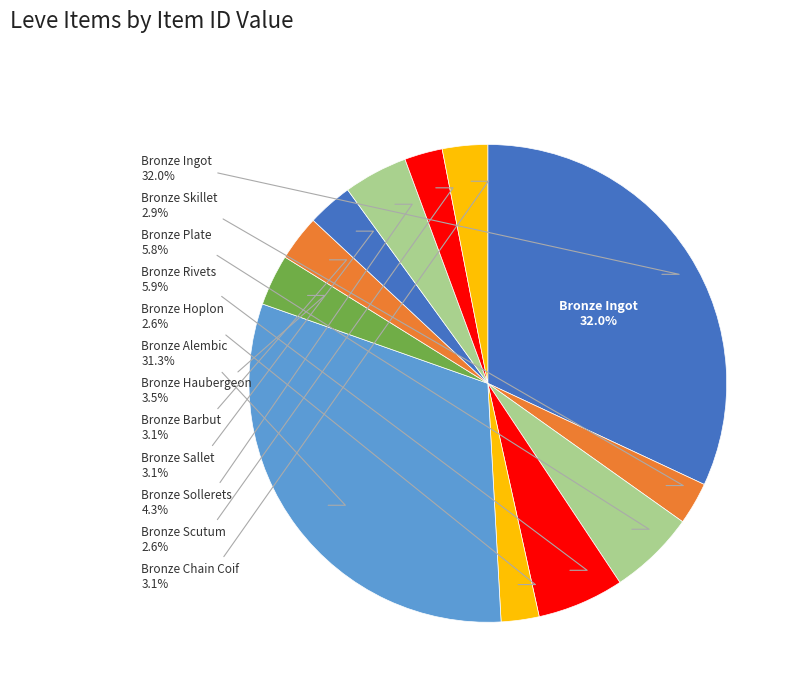

How many segments does this pie chart have?

12